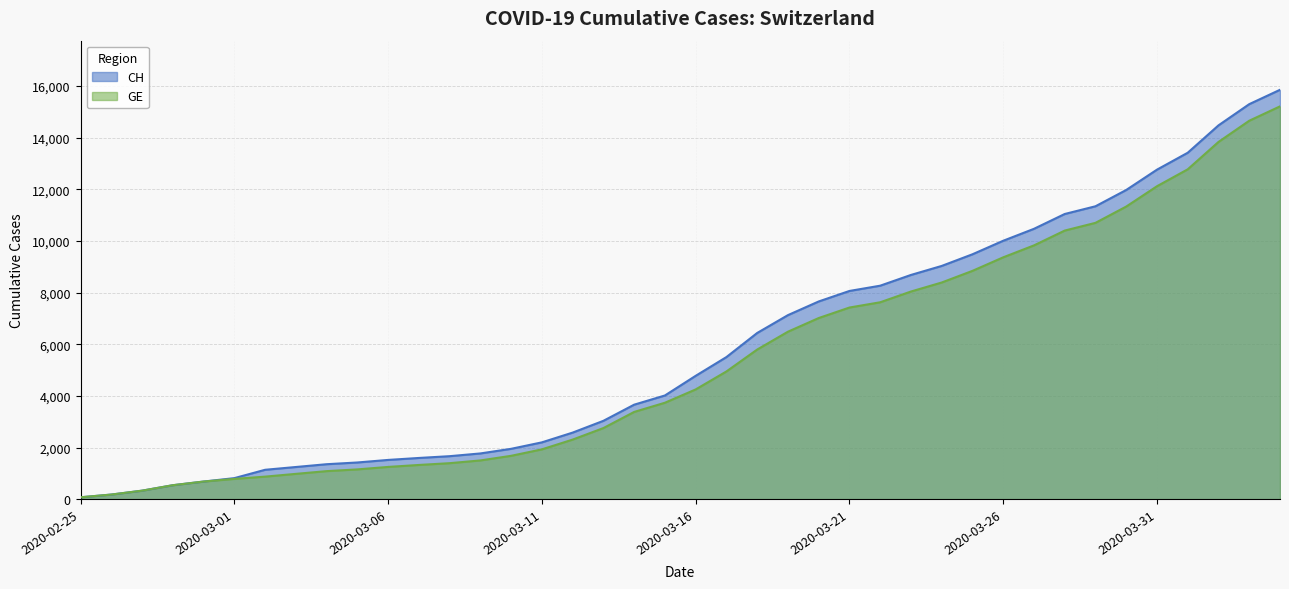

What is the difference between the maximum and minimum values in the GE series?

15135